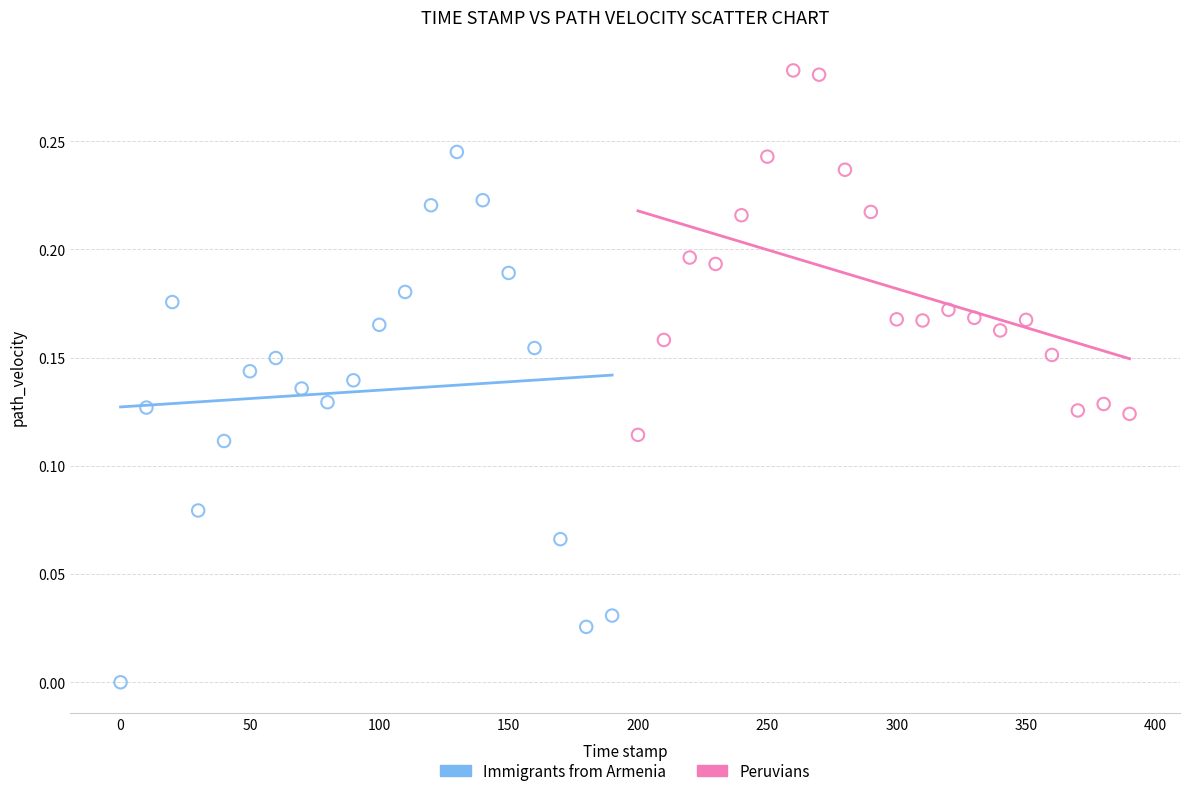

Which series has the largest Y range (max minus min)?

Immigrants from Armenia